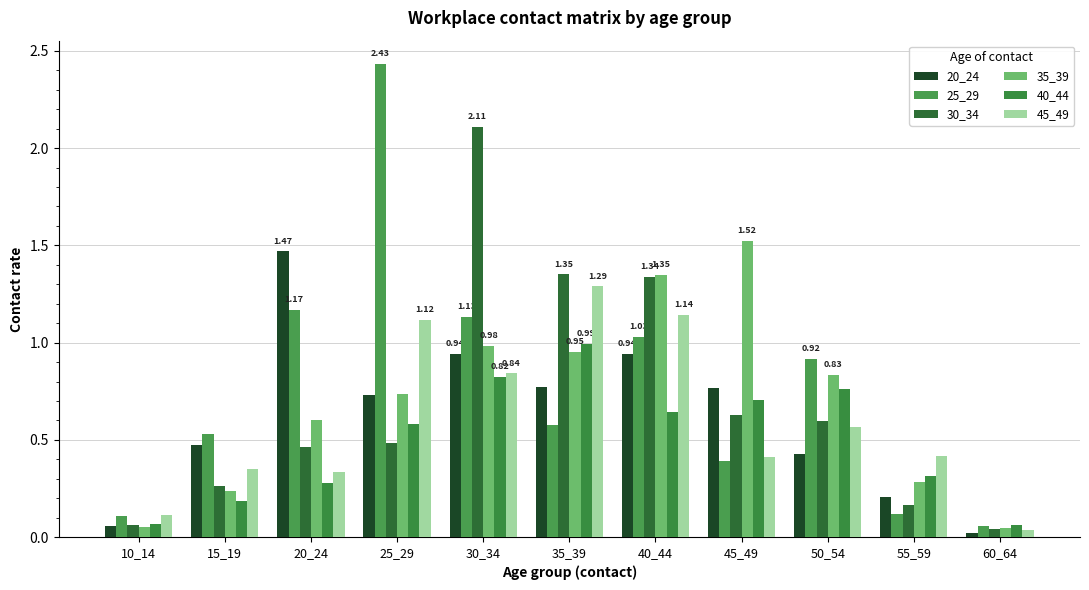

What is the difference between the highest and lowest values at 45_49?

1.1